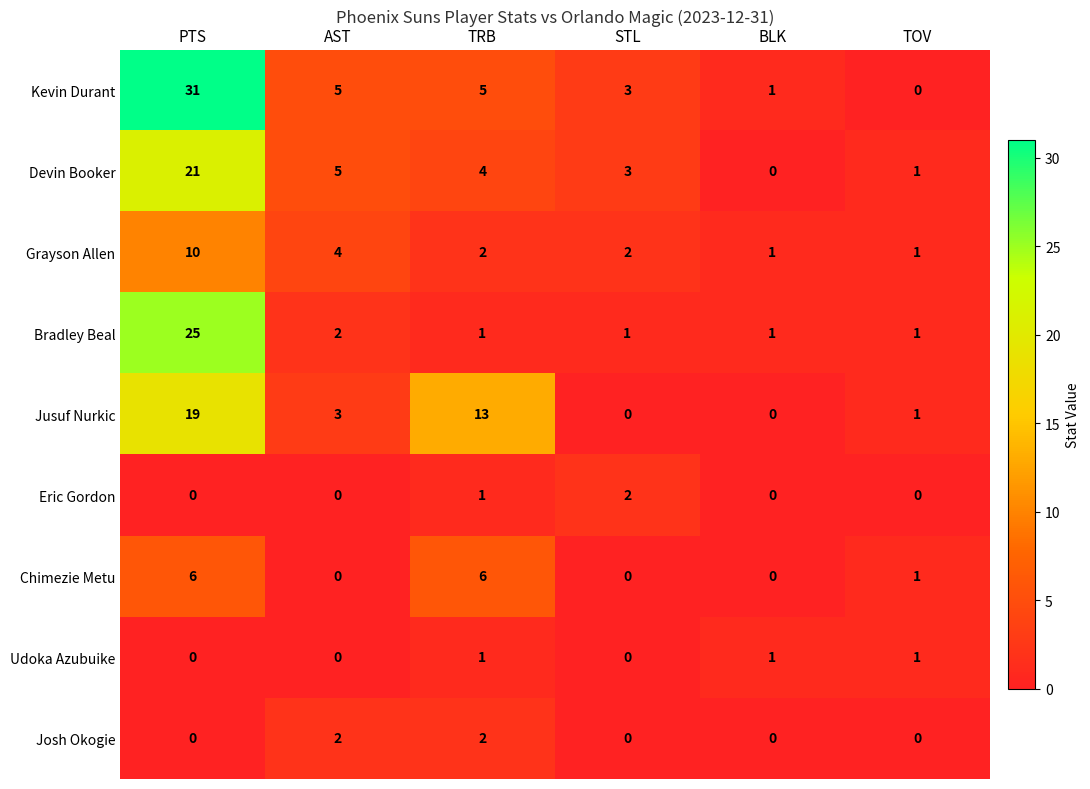

How many distinct data groups are displayed?

9